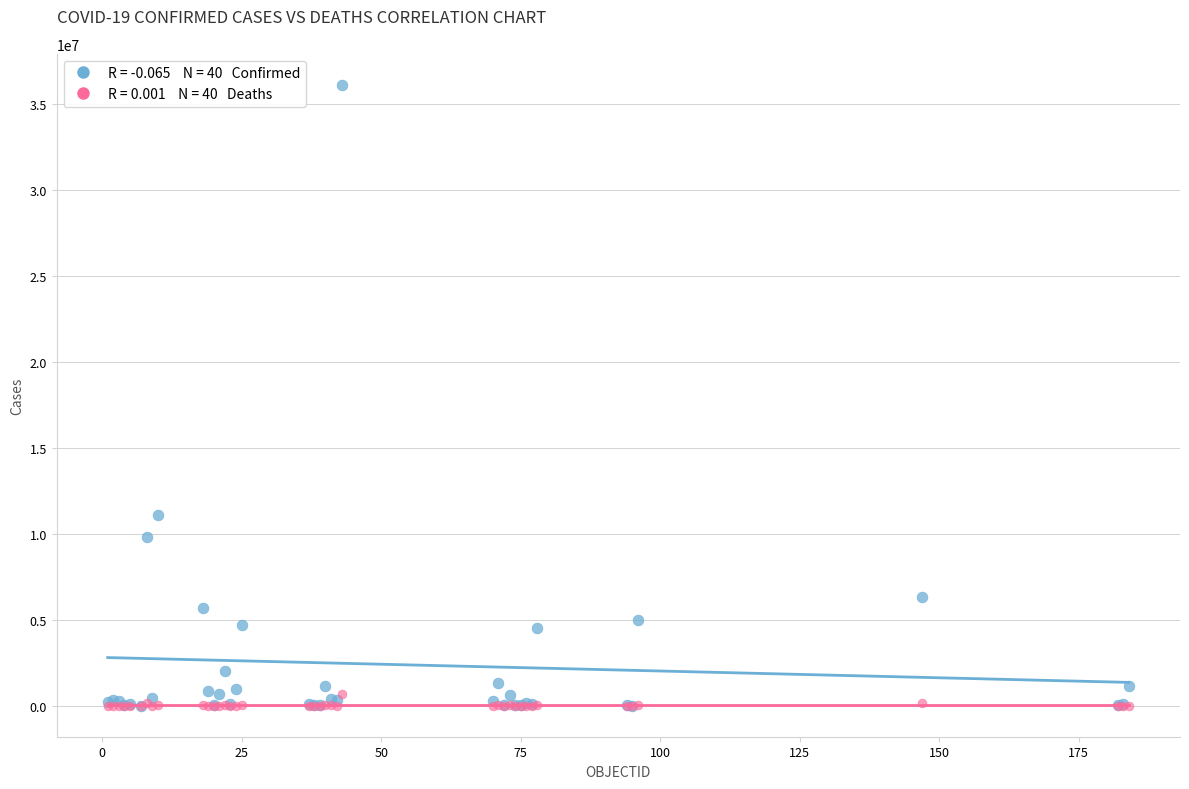

Across all series, what Y value is closest to 18046433?

11077191